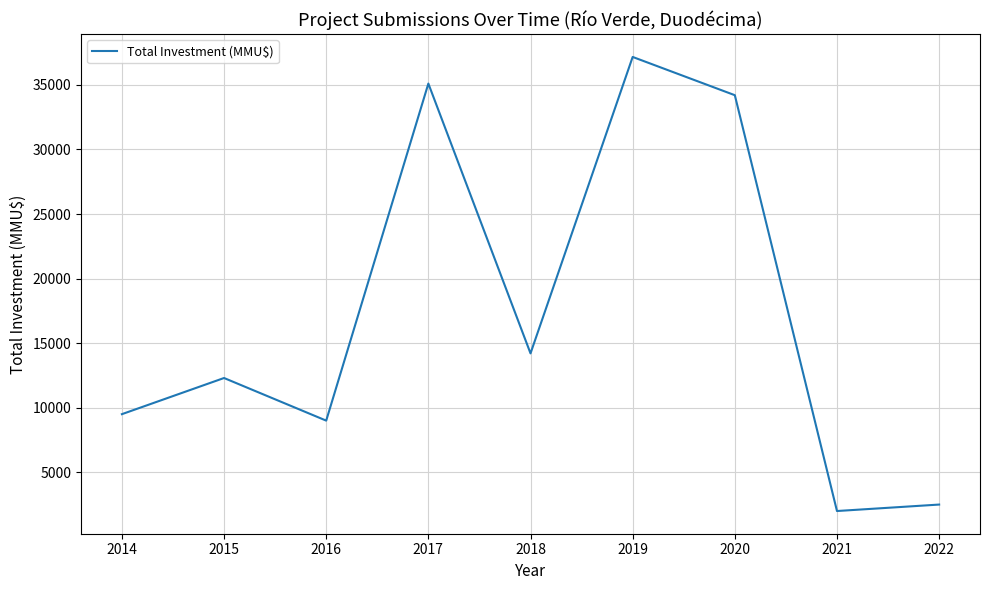

Reading left to right, list all the values displayed in this chart.

9500	12300	9000	35100	14207	37162	34200	2000	2500